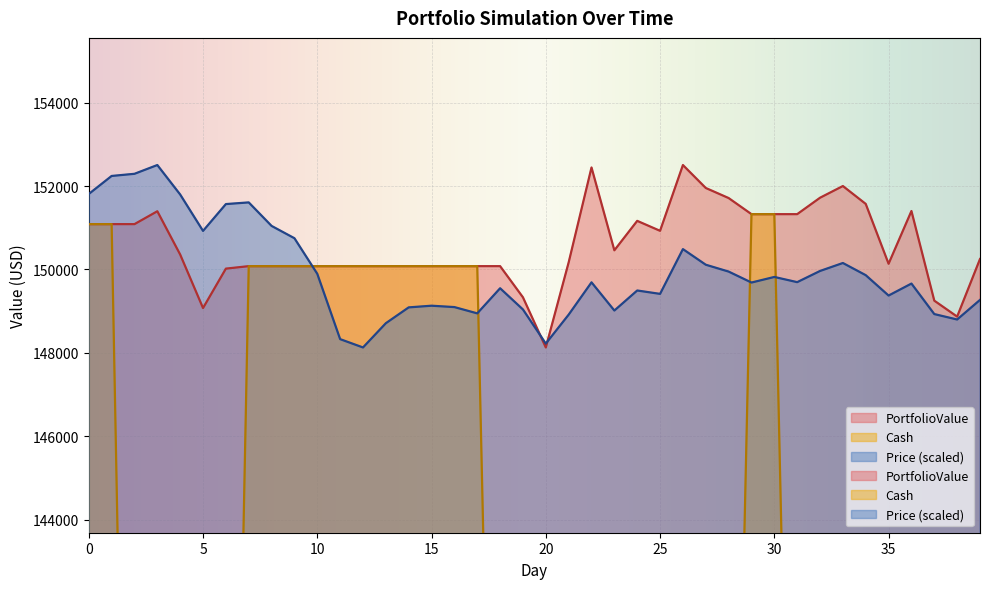

Reading left to right, transcribe all the data shown in this chart.

Price: 151810.4	152242.9	152294.7	152504.9	151798.1	150925.0	151568.4	151608.7	151044.4	150749.3	149895.6	148328.6	148129.0	148710.8	149090.5	149130.5	149097.5	148946.9	149549.3	149040.2	148221.9	148916.2	149691.1	149014.9	149495.5	149414.3	150488.2	150113.6	149949.3	149686.3	149820.2	149695.8	149963.8	150154.9	149863.0	149374.5	149661.6	148929.9	148799.5	149269.7
PortfolioValue: 151087.5	151087.5	151087.5	151396.4	150357.7	149074.9	150020.2	150079.5	150079.5	150079.5	150079.5	150079.5	150079.5	150079.5	150079.5	150079.5	150079.5	150079.5	150079.5	149331.5	148129.0	150169.4	152446.7	150459.5	151165.7	150926.9	152504.9	151954.5	151713.1	151326.6	151326.6	151326.6	151720.5	152001.2	151572.4	150136.8	151402.4	149251.9	148868.9	150250.5
Cash: 151087.5	151087.5	122583.2	122583.2	122583.2	122583.2	122583.2	150079.5	150079.5	150079.5	150079.5	150079.5	150079.5	150079.5	150079.5	150079.5	150079.5	150079.5	125609.3	125609.3	103089.6	103089.6	103089.6	126774.5	102383.4	126655.1	126655.1	126655.1	126655.1	151326.6	151326.6	126641.2	126641.2	126641.2	101710.0	77496.7	102131.9	102131.9	102131.9	102131.9